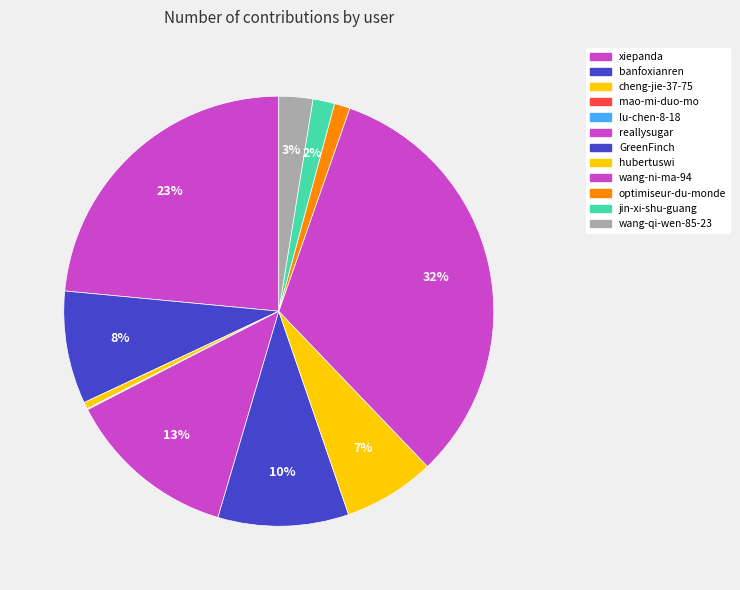

Which slice is the largest?

wang-ni-ma-94